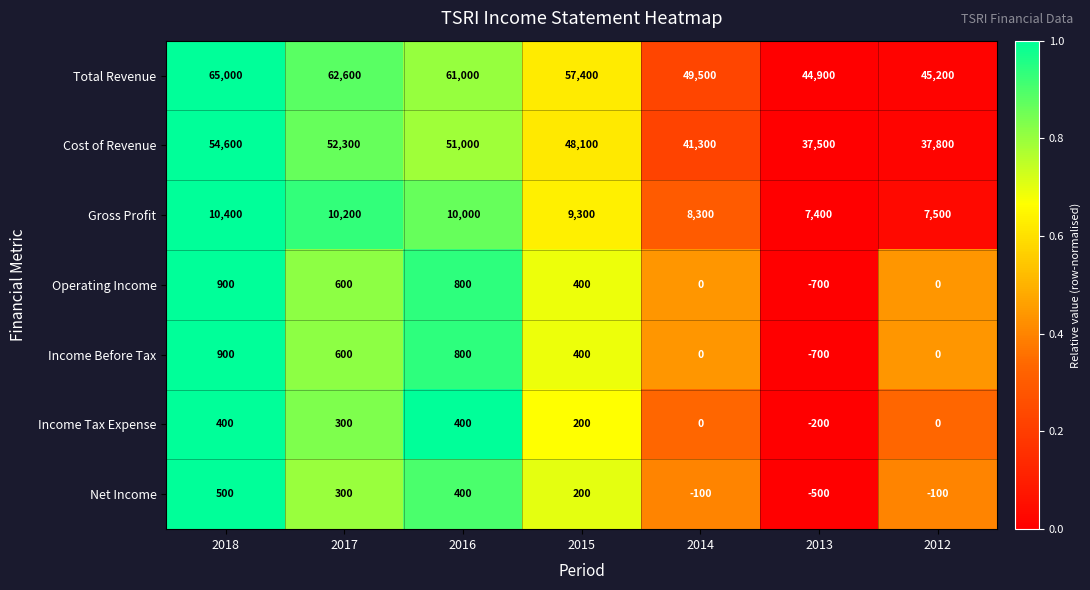

List the labels in order of Cost of Revenue value, smallest first.

2013, 2012, 2014, 2015, 2016, 2017, 2018